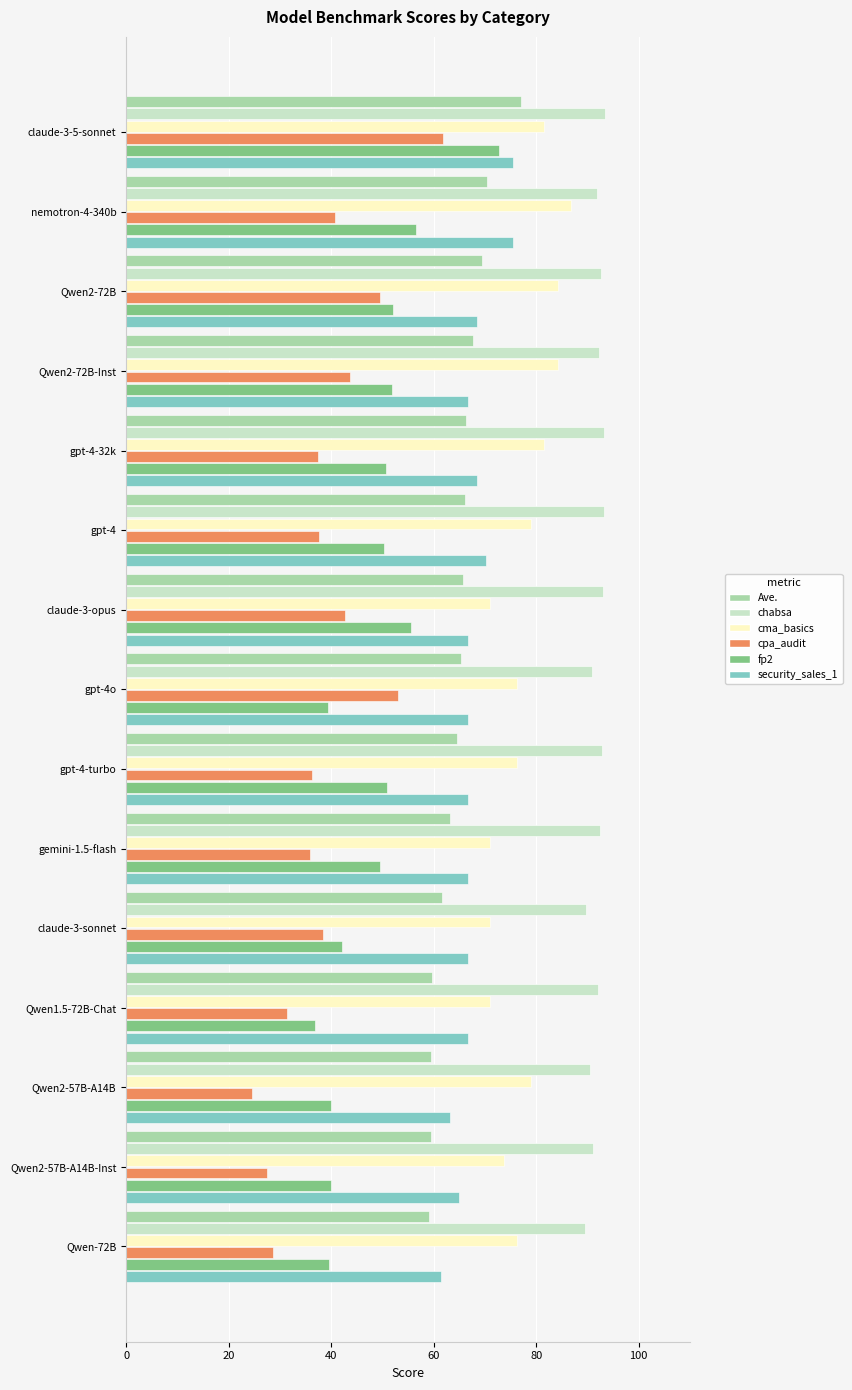

What is the average value of the cma_basics series?

77.5